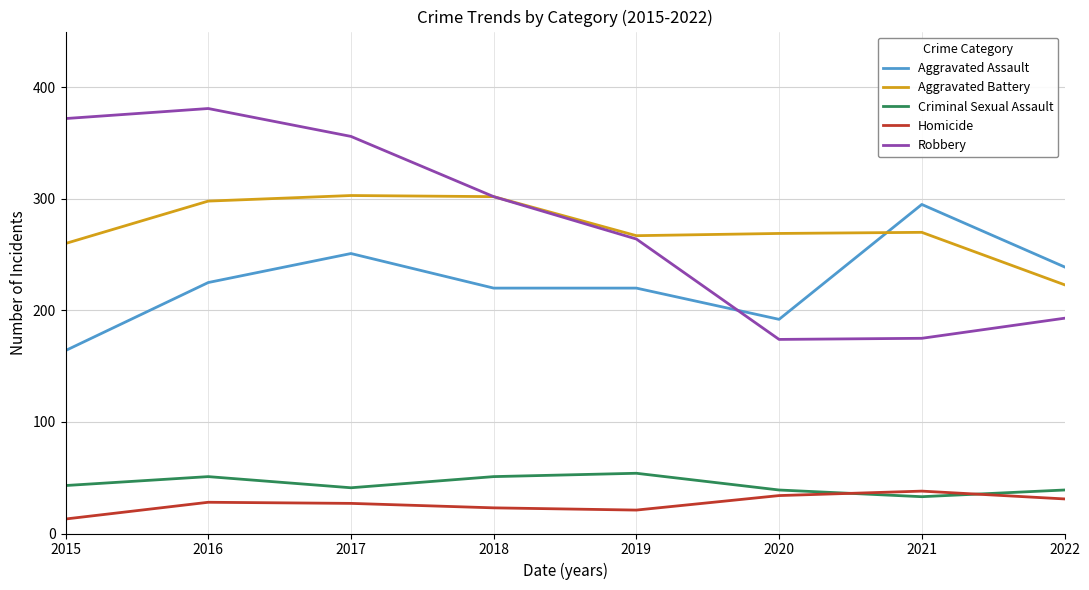

What is the difference between the maximum and minimum values in the Robbery series?

207